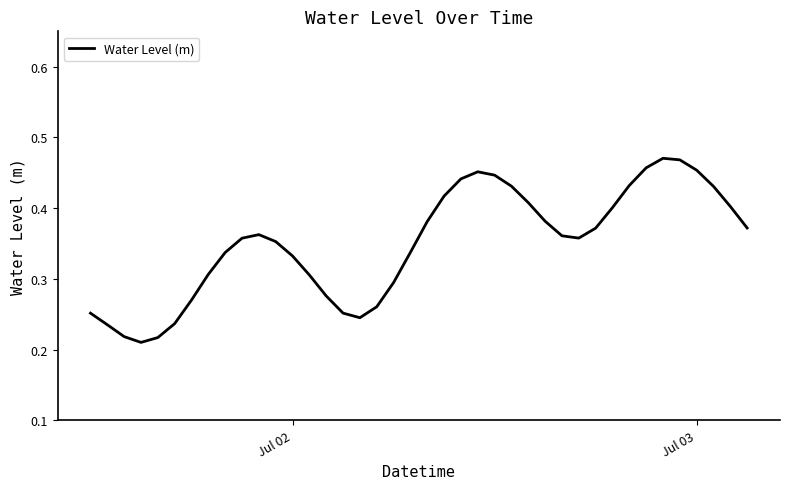

What is the value of the 21st point from the left?

0.4